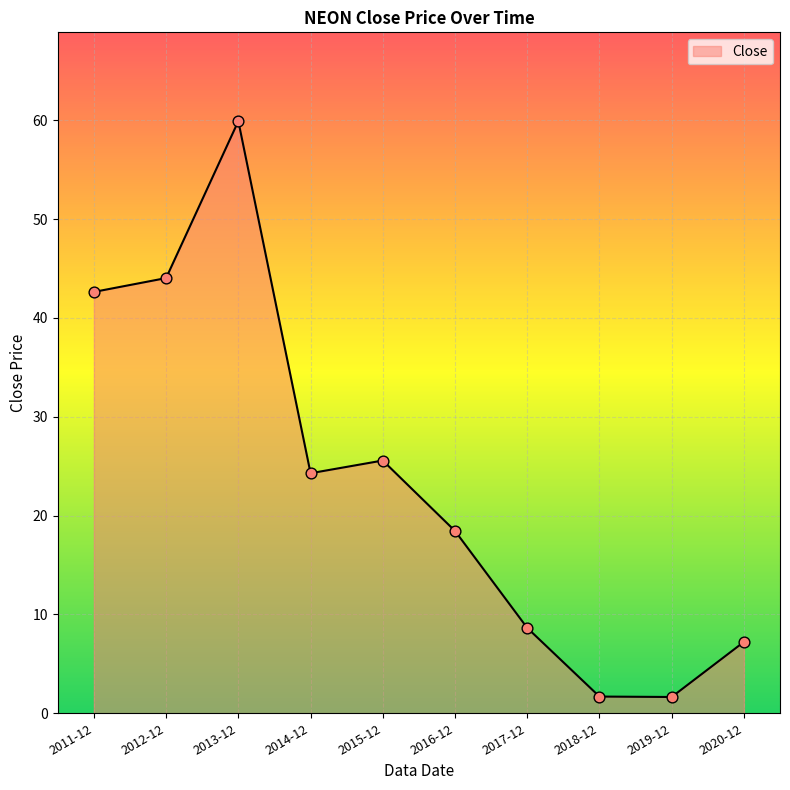

Which has a higher value, 2013-12 or 2015-12?

2013-12